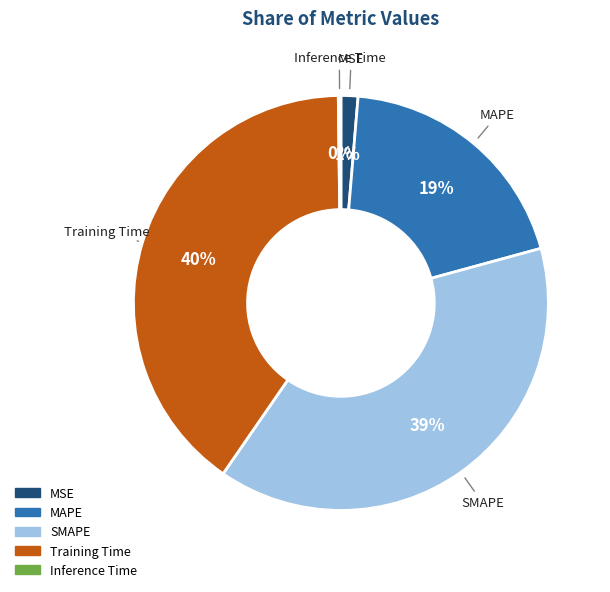

What percentage is the Training Time slice, to the nearest percent?

40%